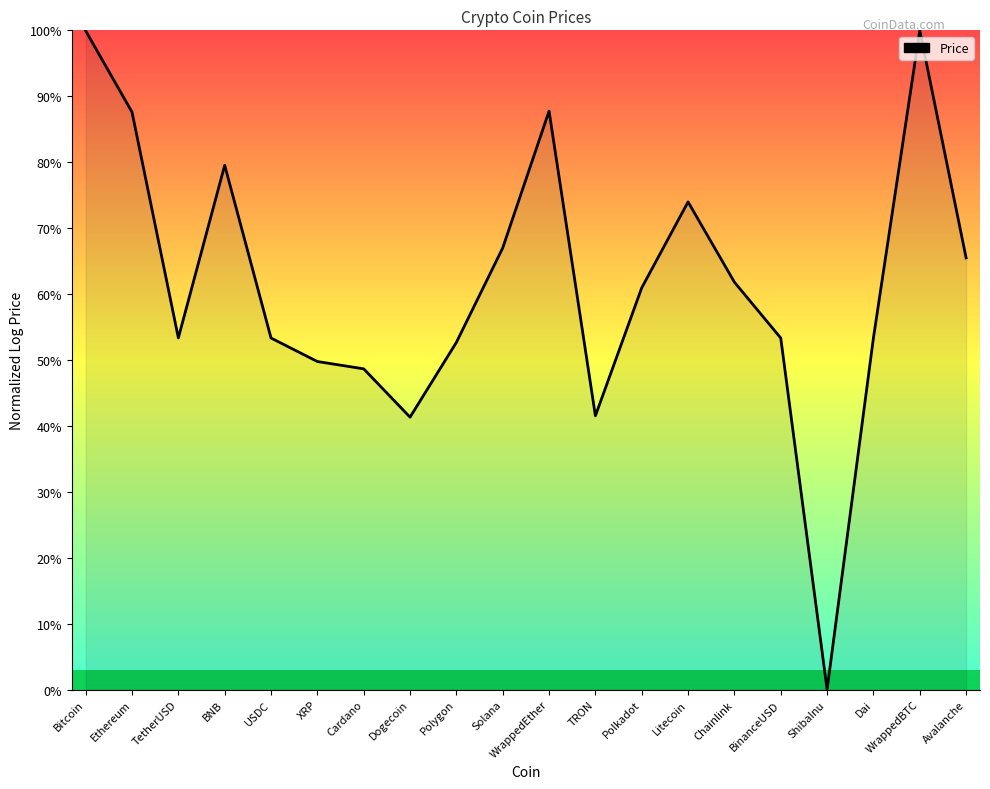

What is the average value?

61.6